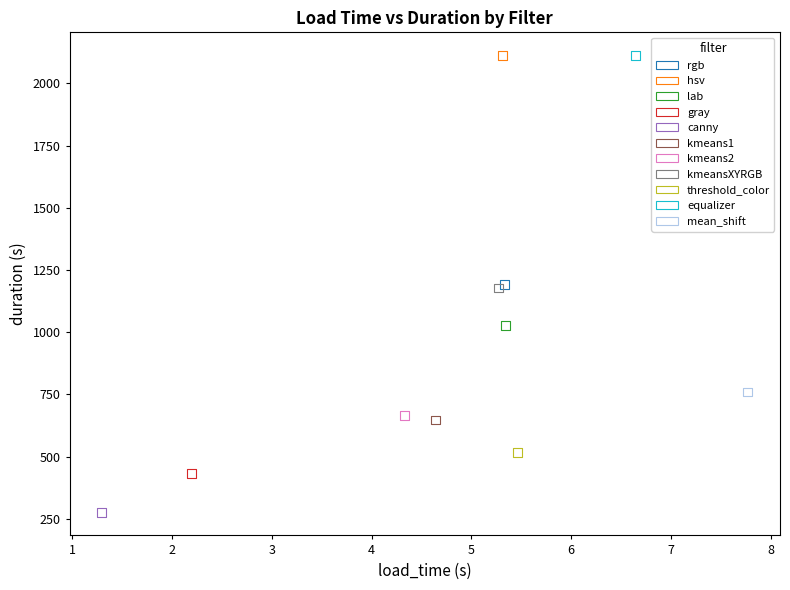

Which series reaches the minimum Y coordinate?

canny